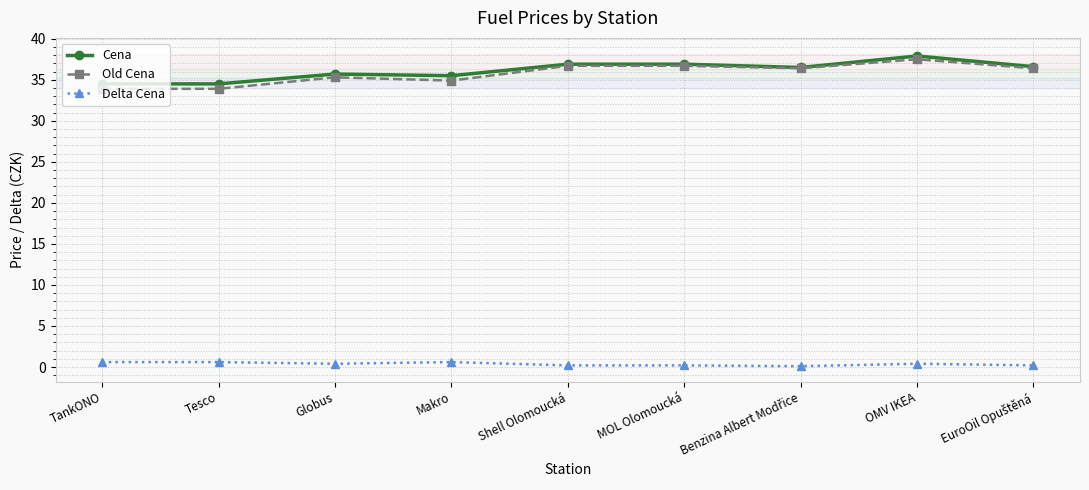

What is the maximum value for Delta Cena?

0.6